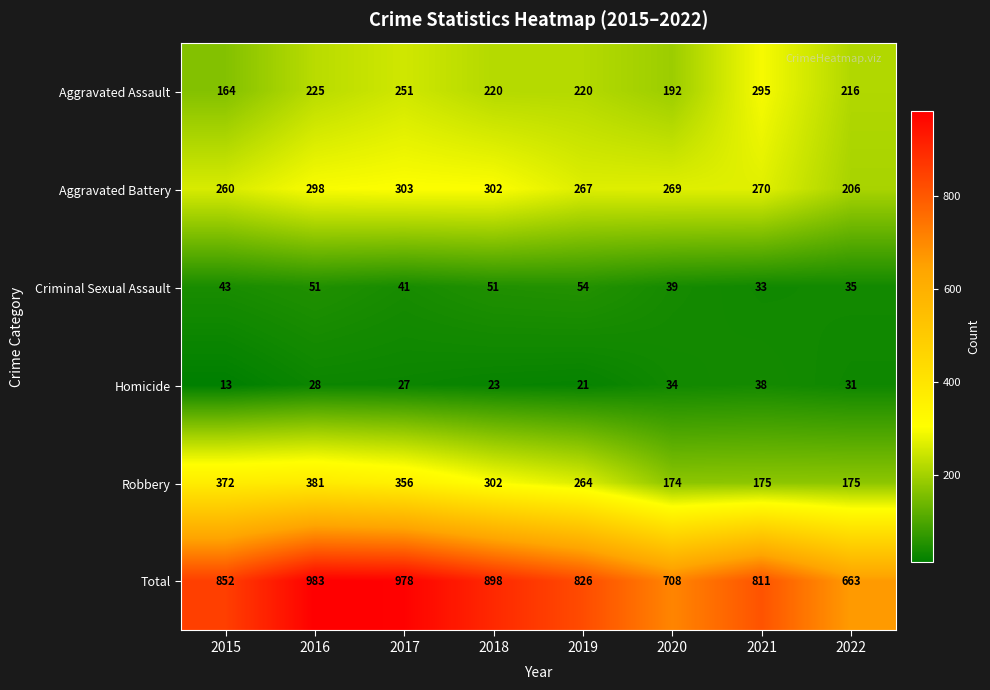

The Robbery series shows 412 at 2018. True or false?

False